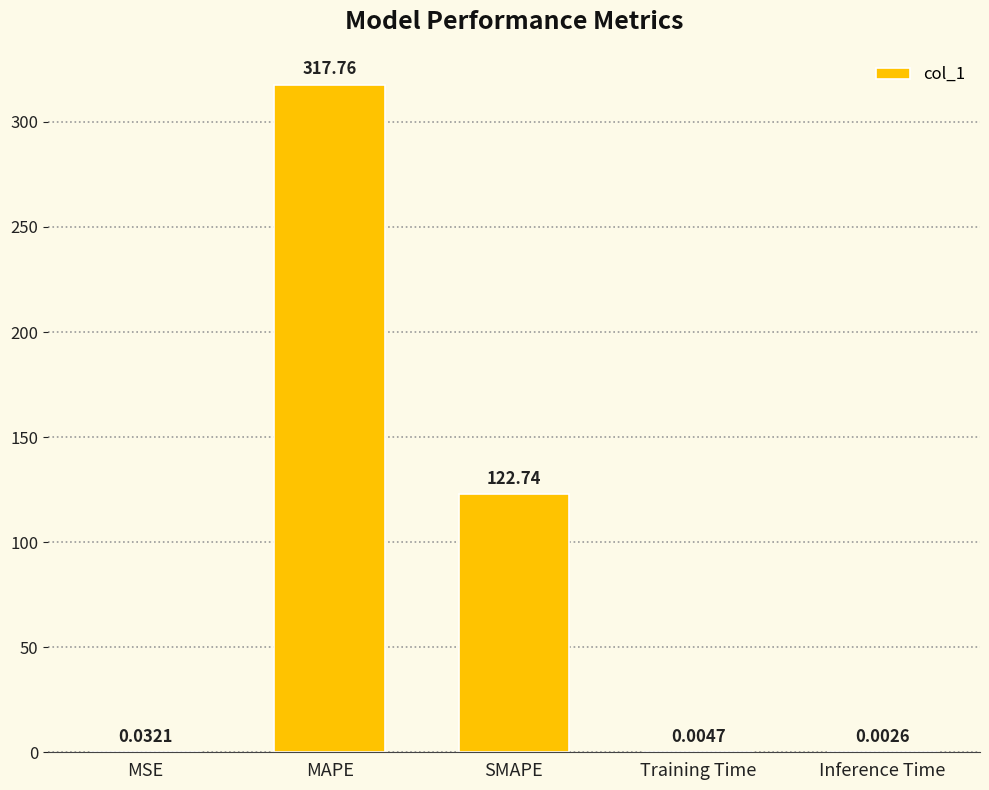

What is the change in value from MAPE to Training Time?

-317.8